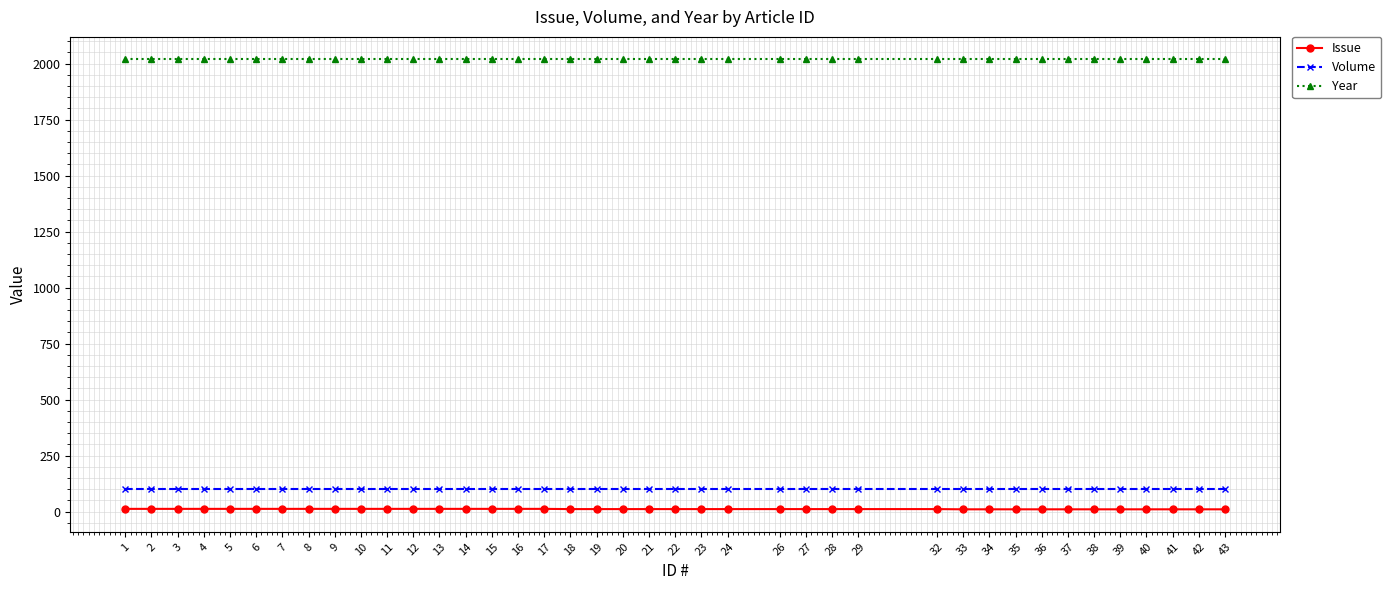

How many lines are shown in the chart?

3